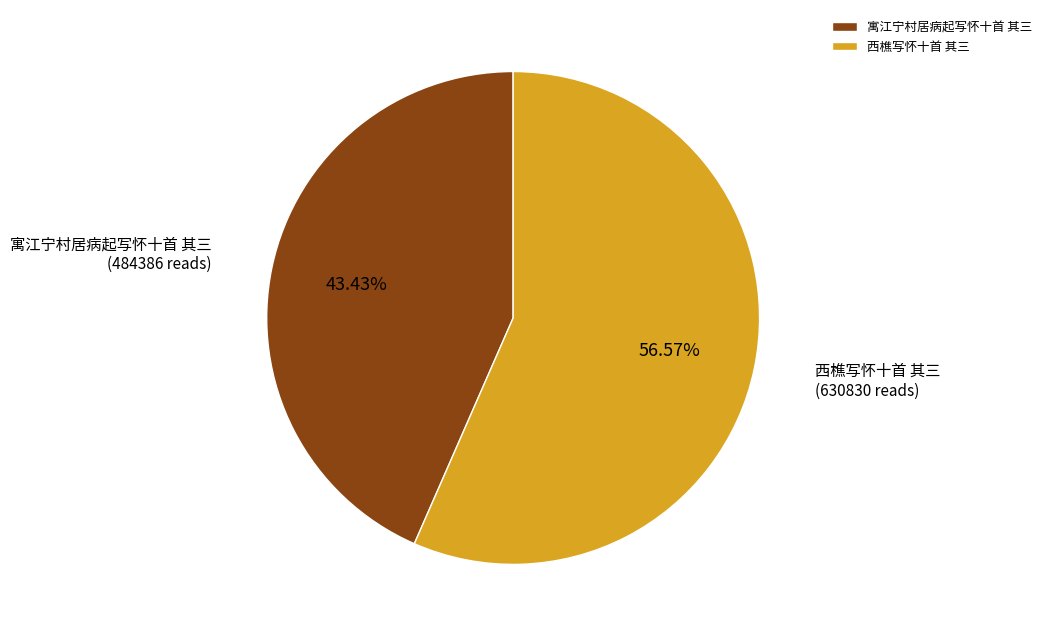

Approximately how many times larger is the value at 寓江宁村居病起写怀十首 其三 compared to 西樵写怀十首 其三?

0.8